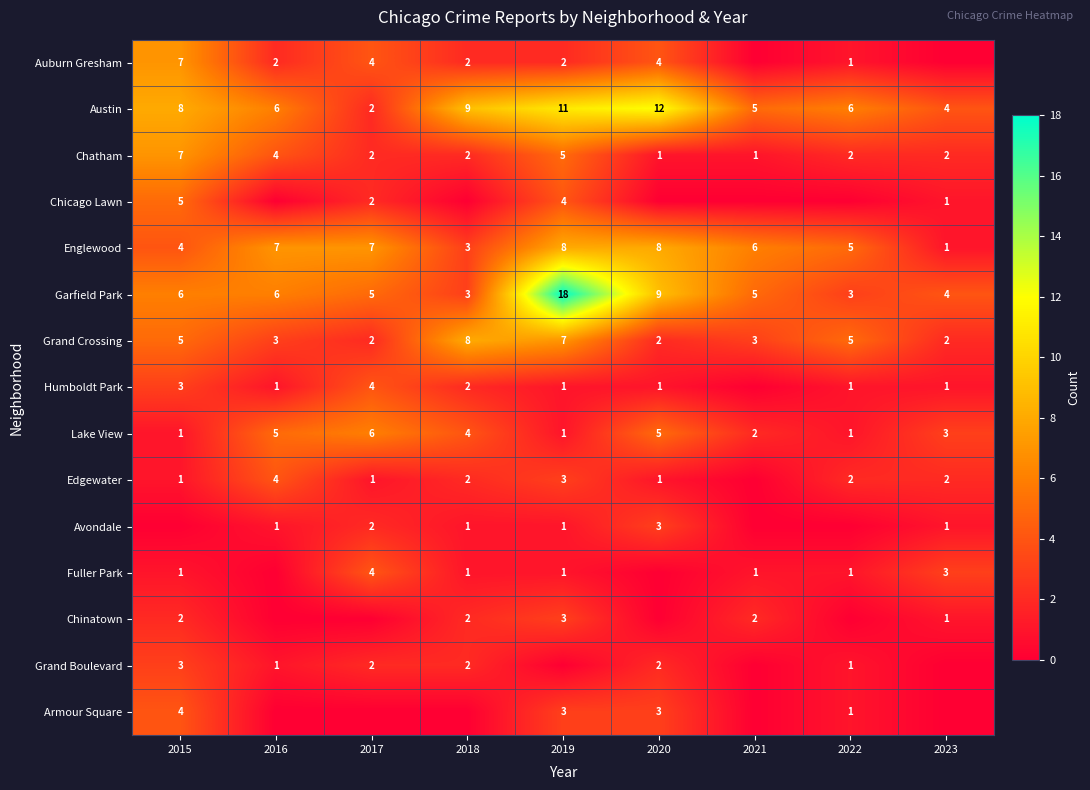

Is the value of Garfield Park at 2016 greater than the value of Chicago Lawn at 2023?

Yes